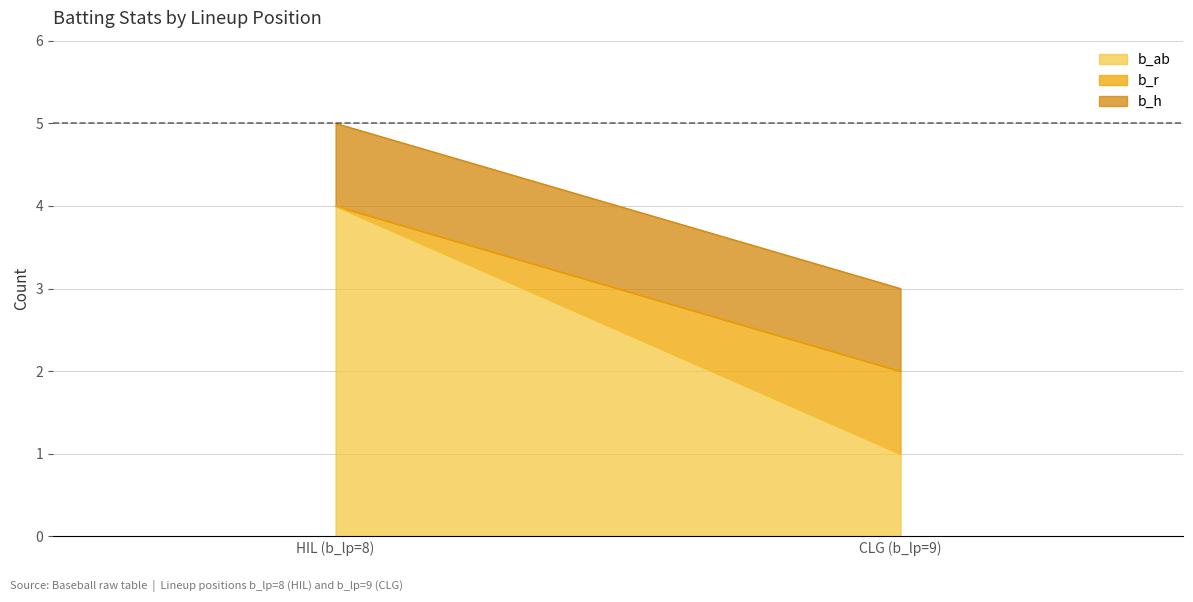

At which category is the sum across all series the highest?

HIL (b_lp=8)